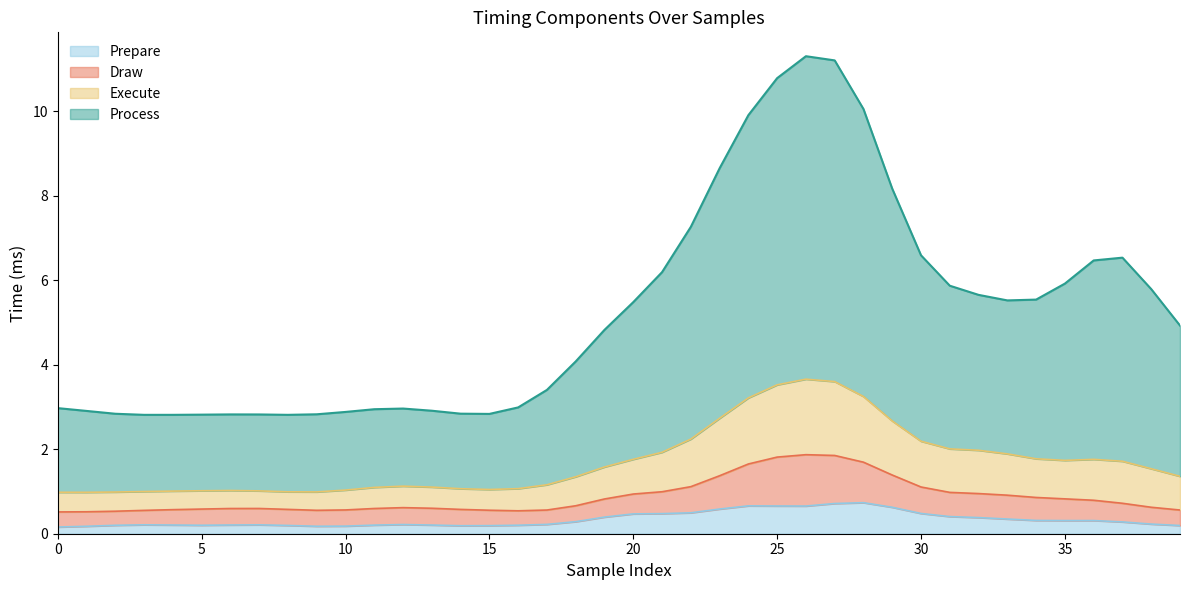

What is the highest value of the Prepare series?

0.7